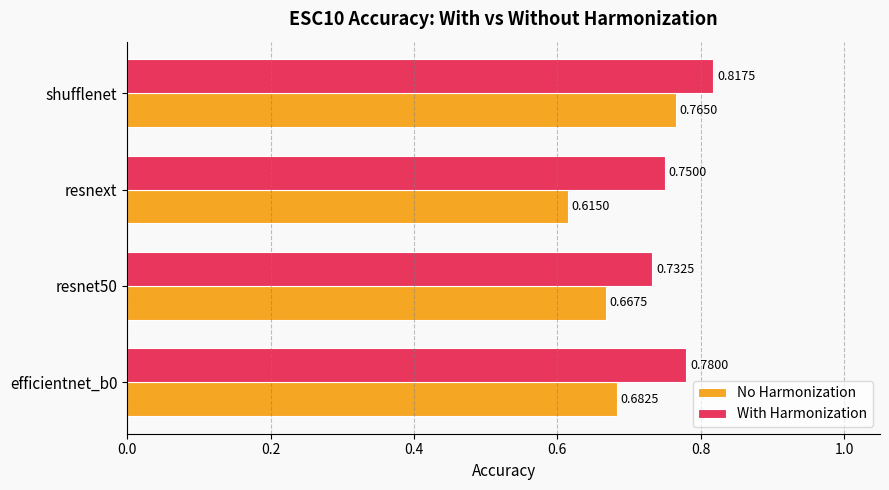

Which series has the widest spread of values?

No Harmonization